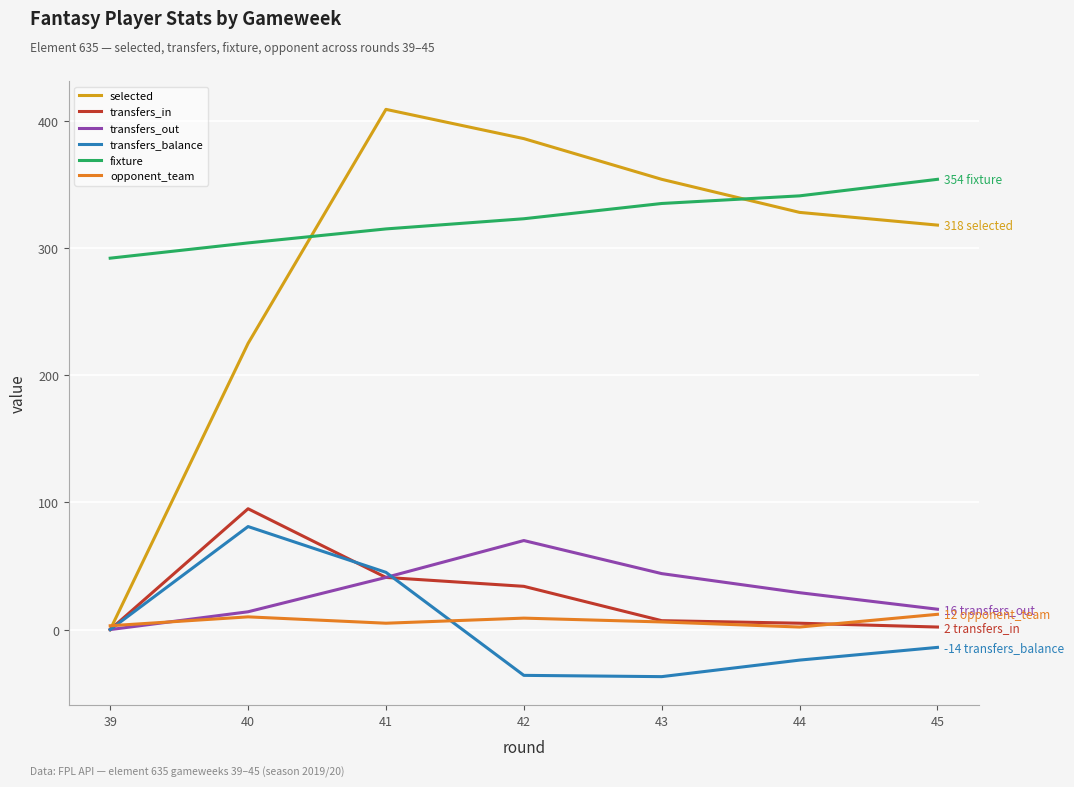

What is the minimum value shown in the chart?

-37